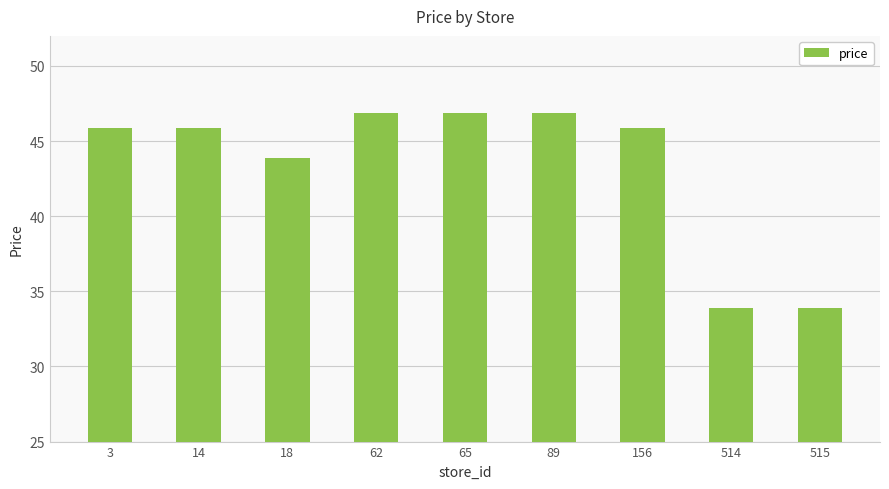

Read the value at 514.

33.9